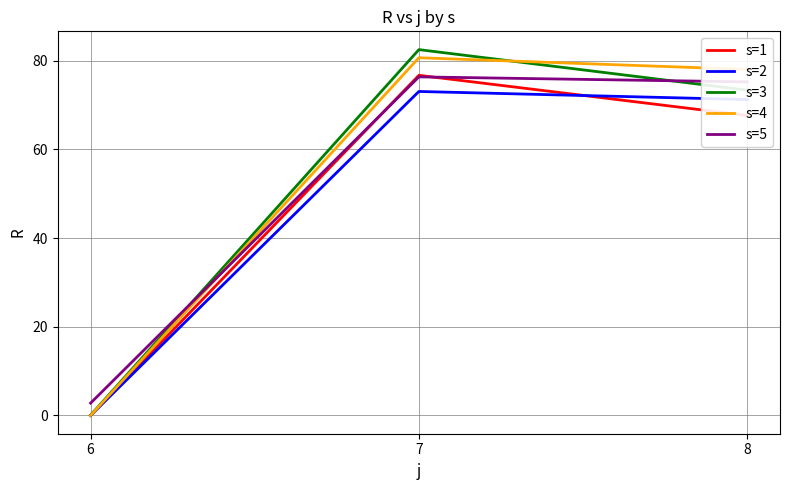

What is the sum of the s=1 values at 8 and 6?

67.6